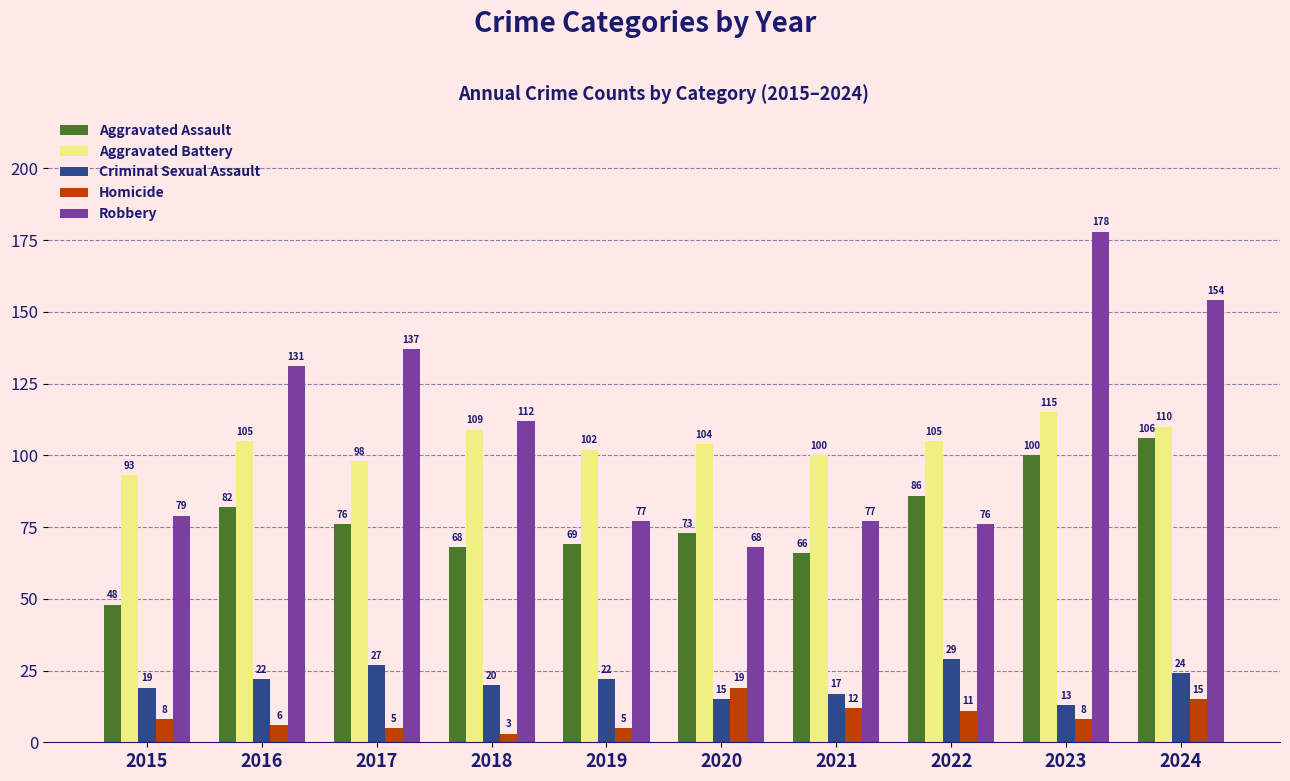

At which category is the sum across all series the highest?

2023